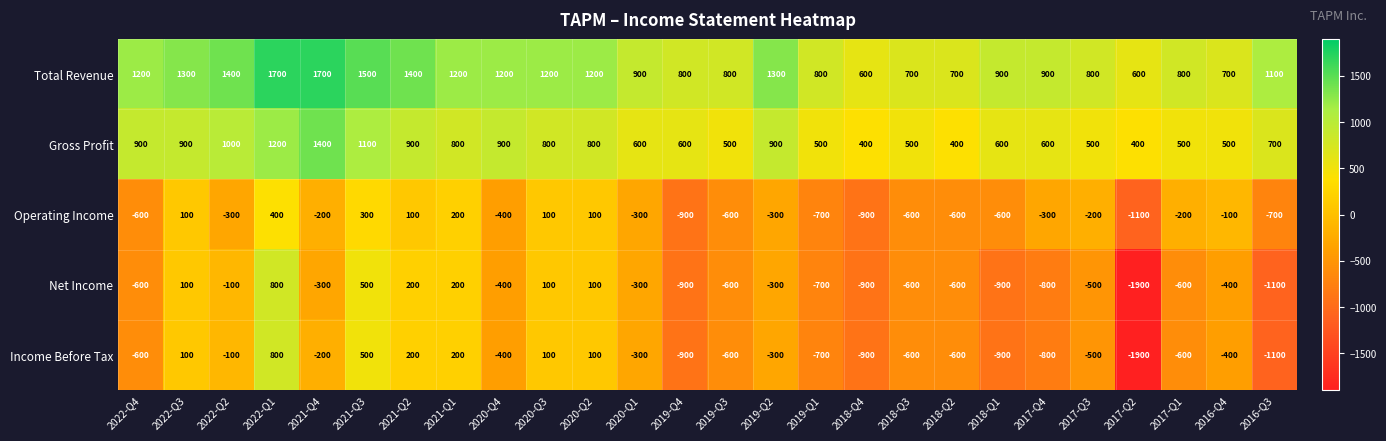

What is the sum of the Net Income values at 2022-Q4 and 2018-Q3?

-1200